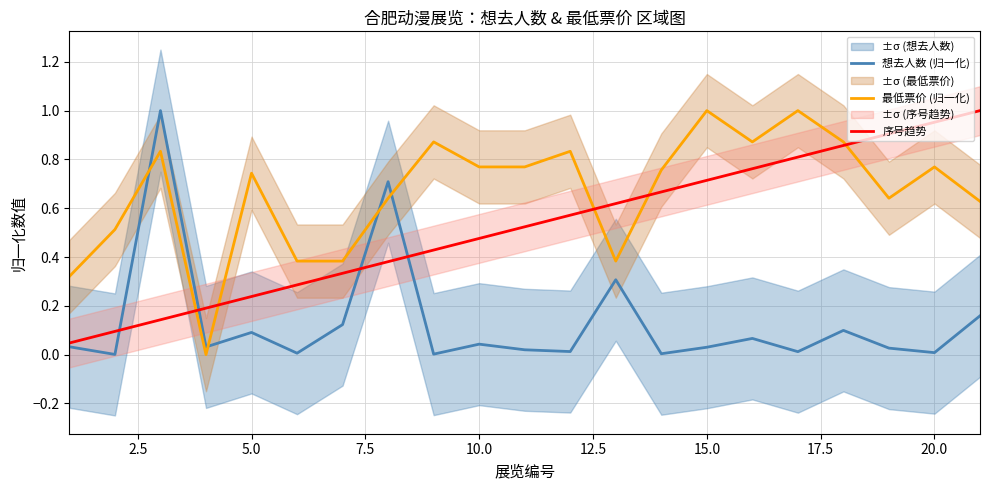

What are all the series names shown in the legend?

想去人数 (归一化), 最低票价 (归一化), 序号趋势